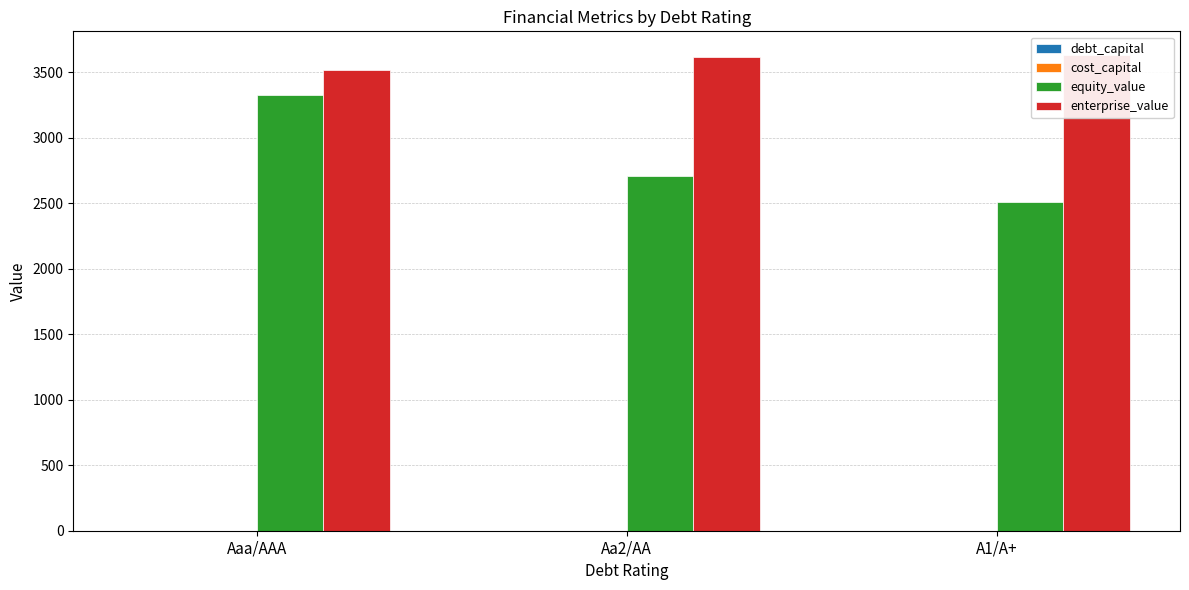

Is it true that enterprise_value equals 3611.9 at Aa2/AA?

True